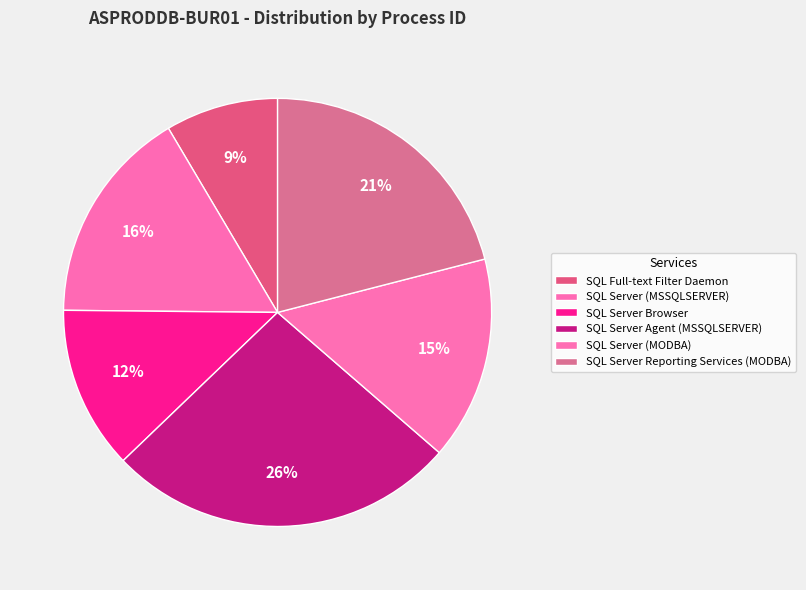

The SQL Server Browser slice represents 12% of the pie. True or false?

True